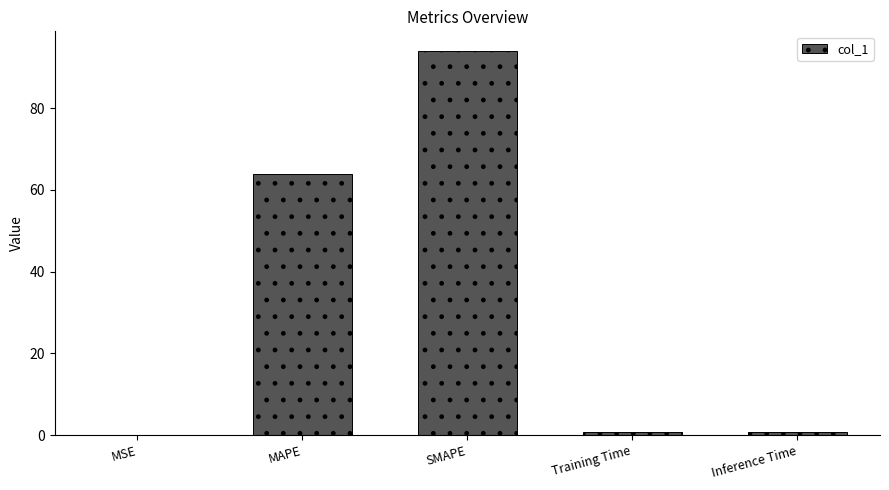

Between MAPE and Inference Time, which is larger?

MAPE